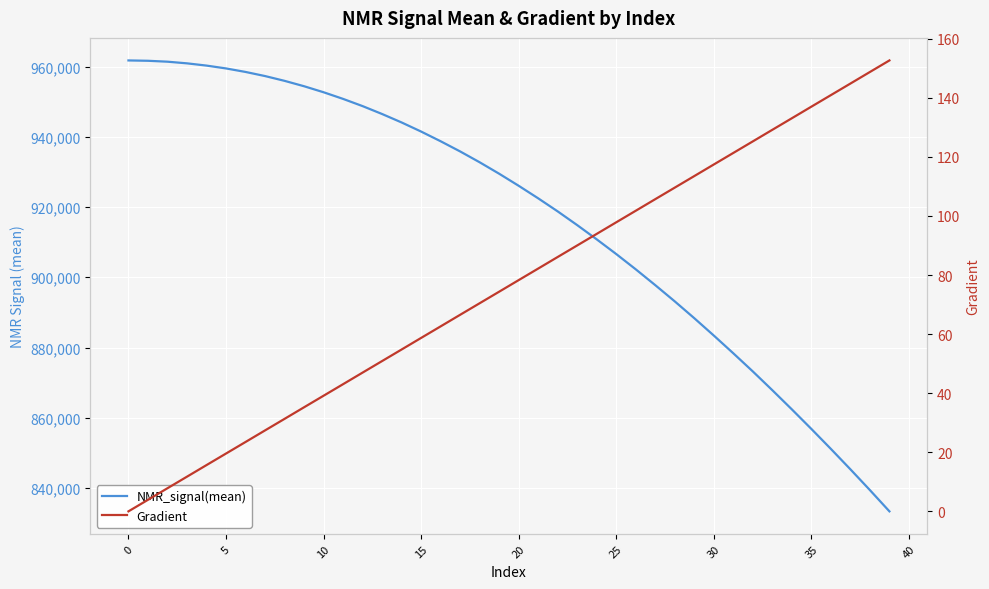

What is the total value across all series at 32?

873304.7